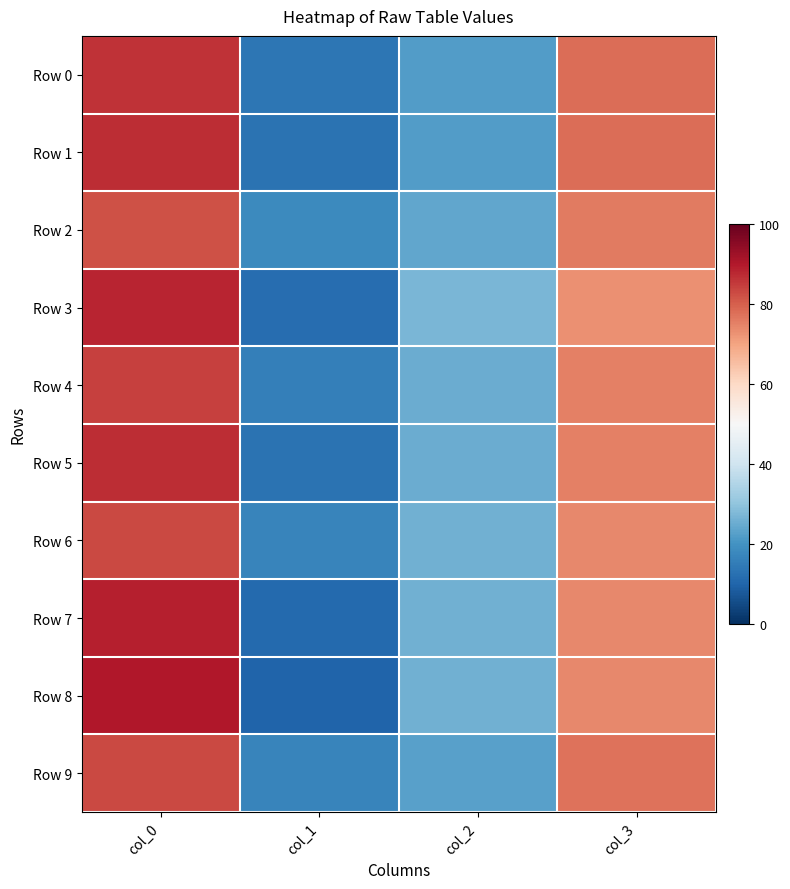

What is the greatest value displayed?

90